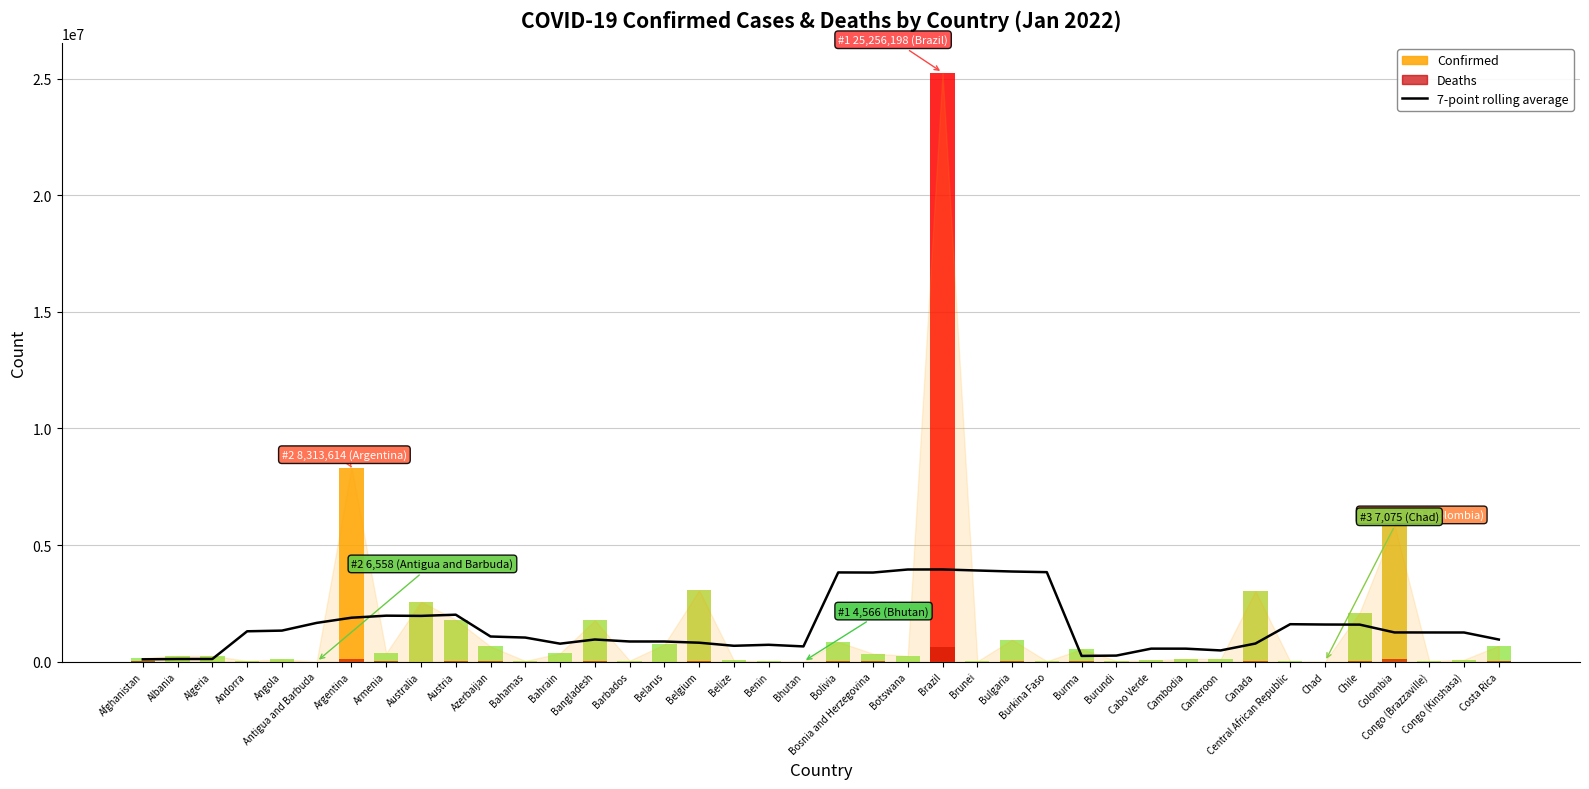

Where is the data nearest to the value 2026754?

Austria